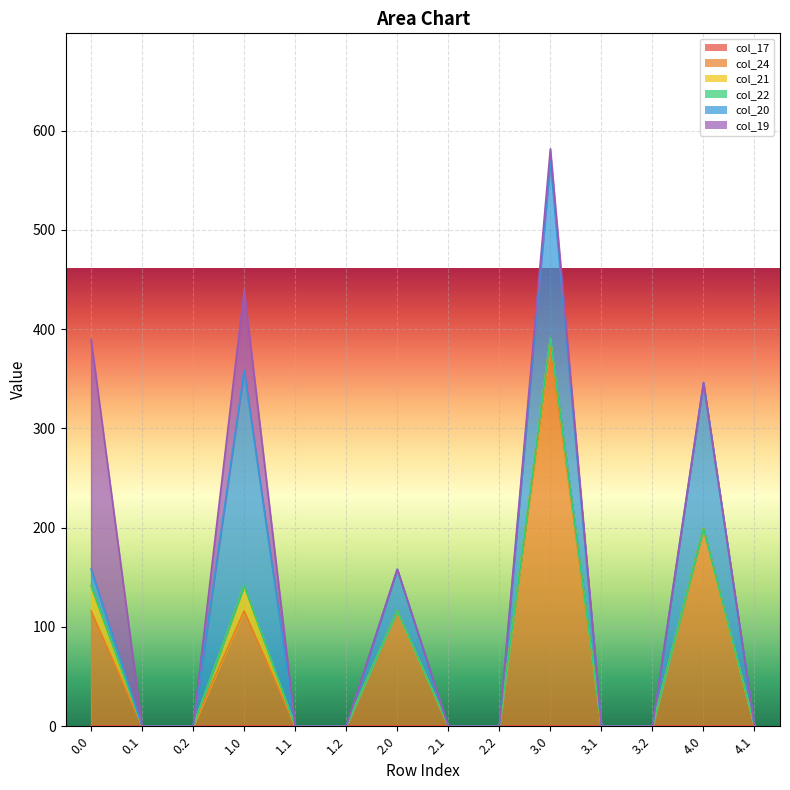

Does the chart display data point markers on the line(s)?

No